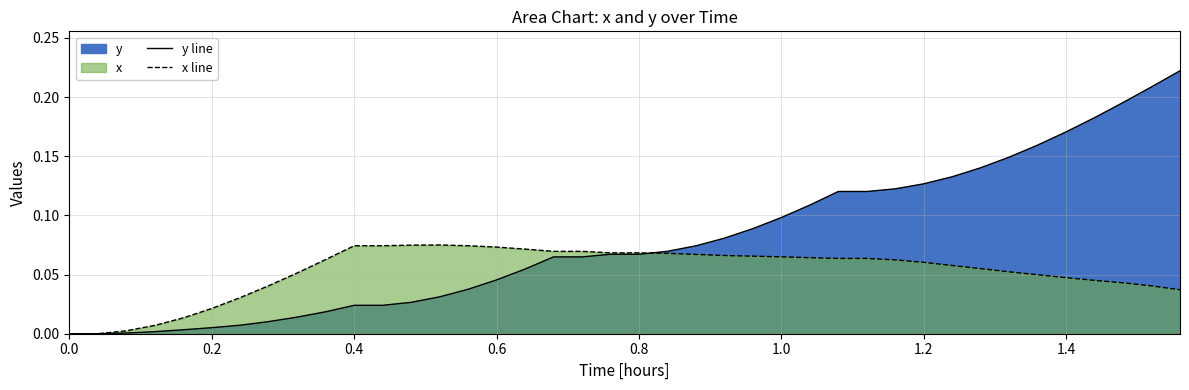

At how many categories does at least one series exceed 0?

38